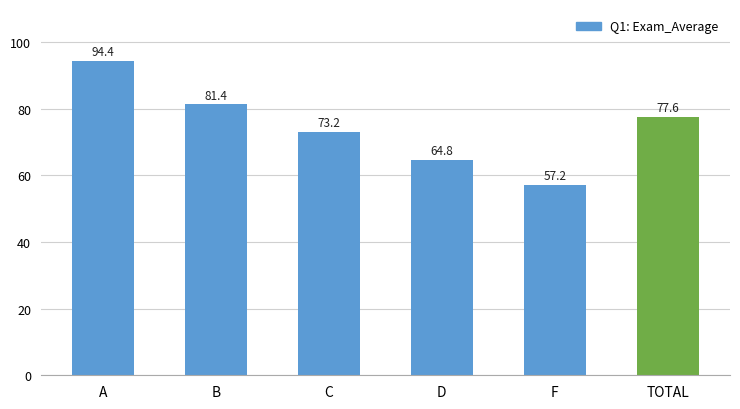

Reading right to left, extract all data points from this chart.

TOTAL=77.6	F=57.2	D=64.8	C=73.2	B=81.4	A=94.4